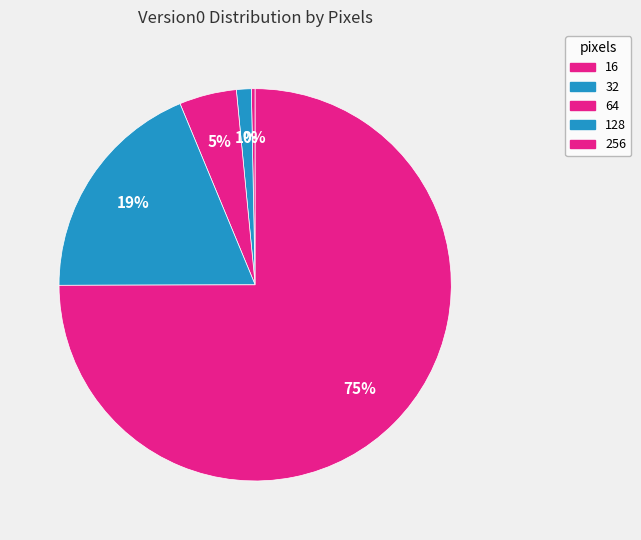

Rank the categories by value from highest to lowest.

256, 128, 64, 32, 16